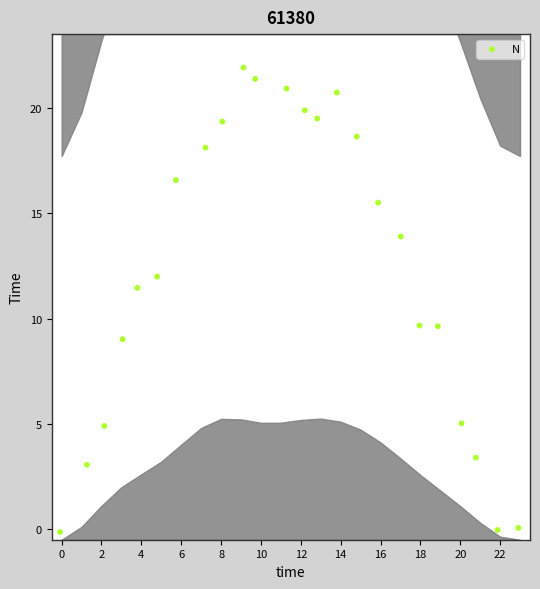

What is the range of X values (max minus min)?

23.0